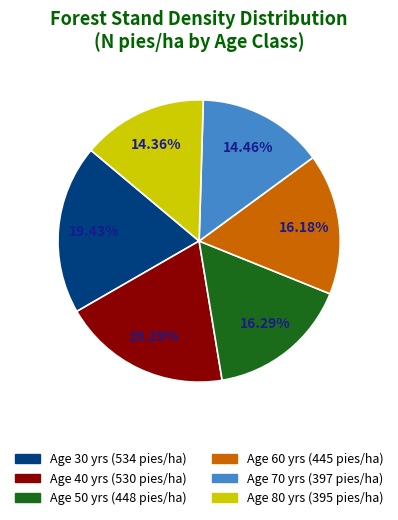

Is there a majority slice in this chart?

No